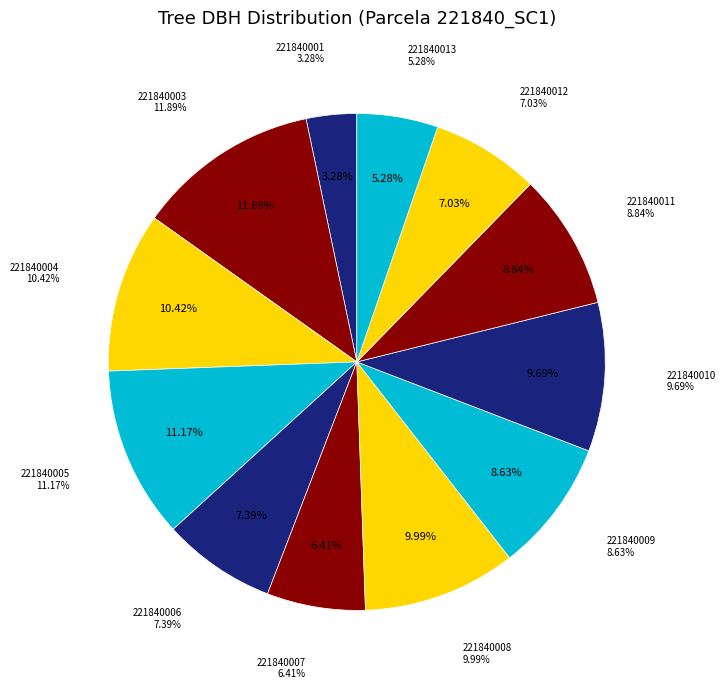

Is there any slice that represents more than half of the pie?

No